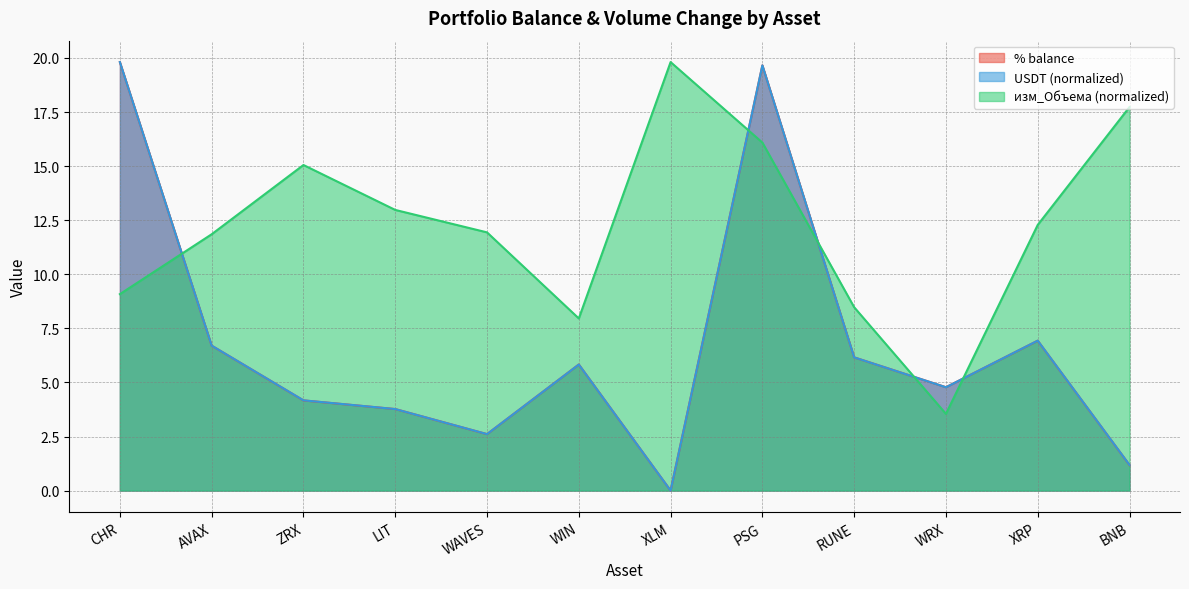

What is the average value of the % balance series?

6.8